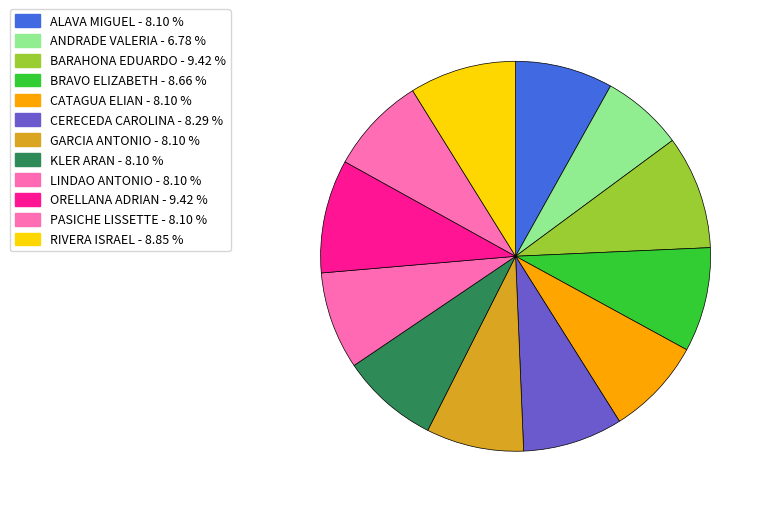

How many slices are in this pie chart?

12